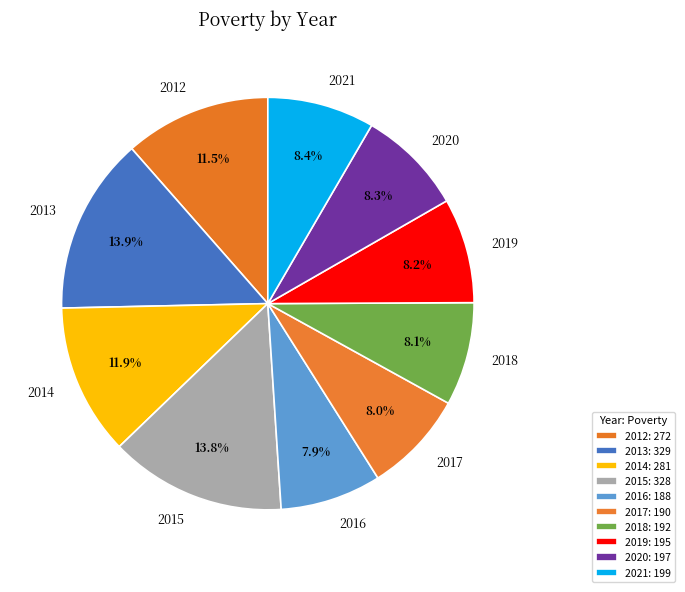

To the nearest percent, what is the difference between the 2020 and 2013 slice percentages?

6%